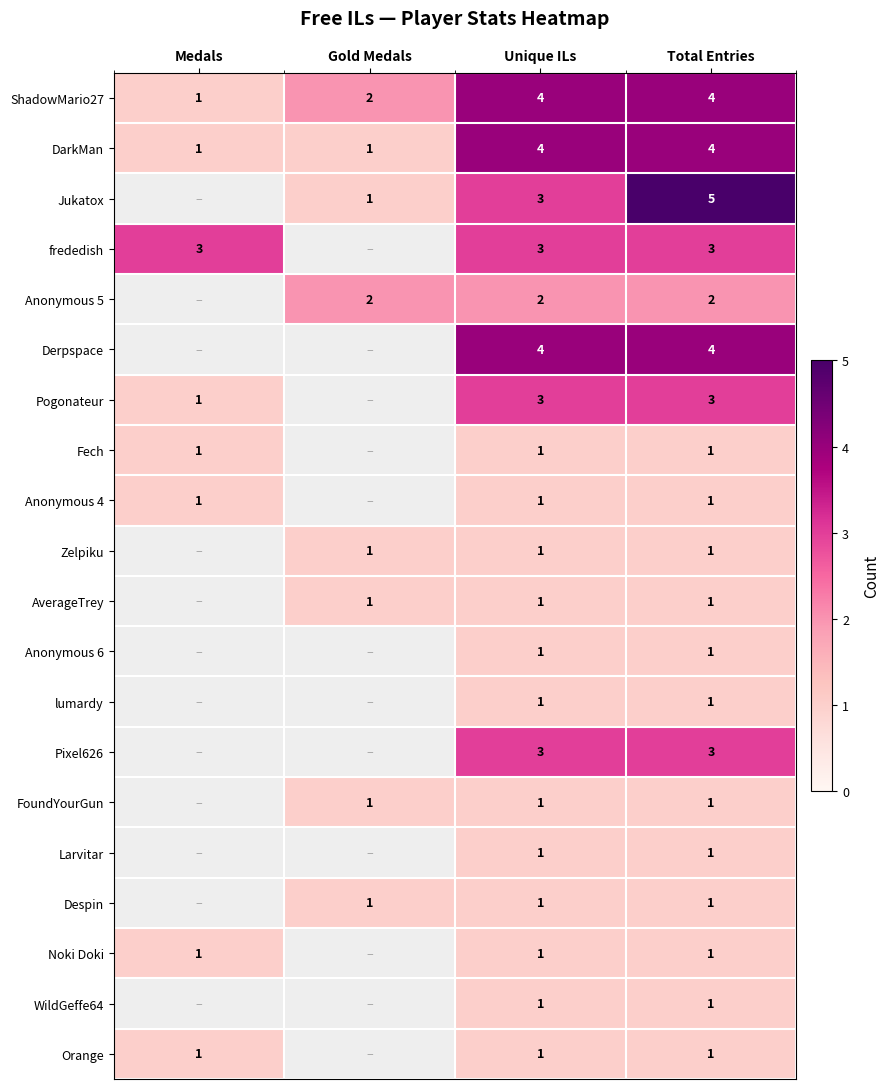

What is the difference between the highest and lowest values at Gold Medals?

1.0